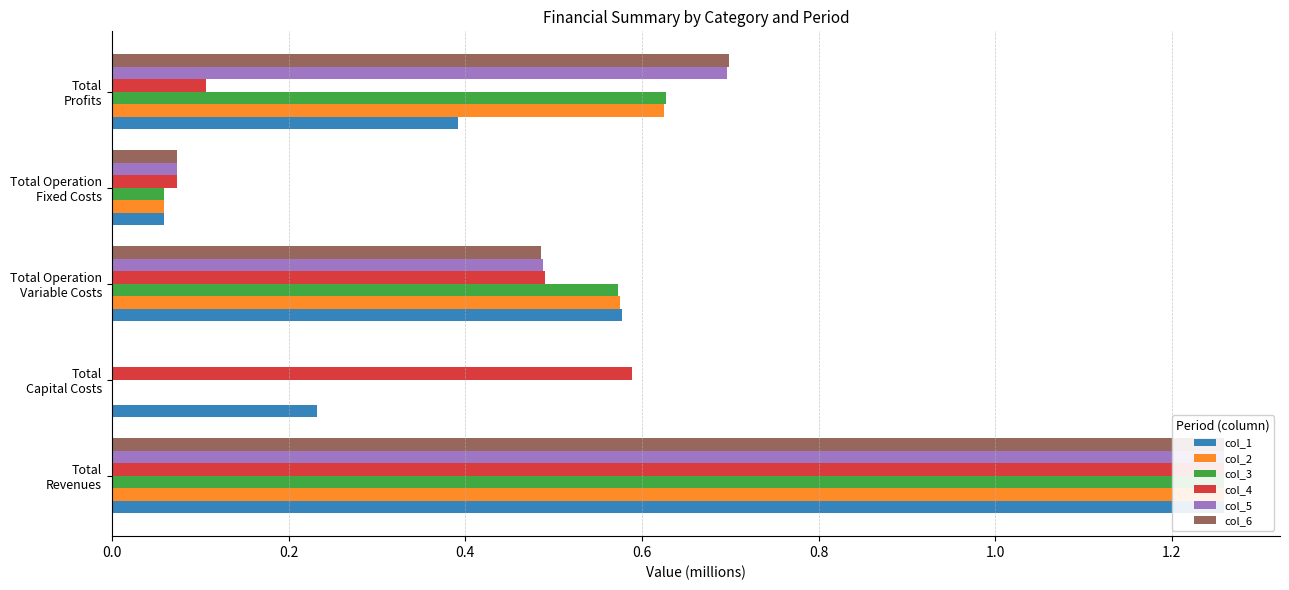

What is the value of the col_6 bar at the 1st from the left?

1.3